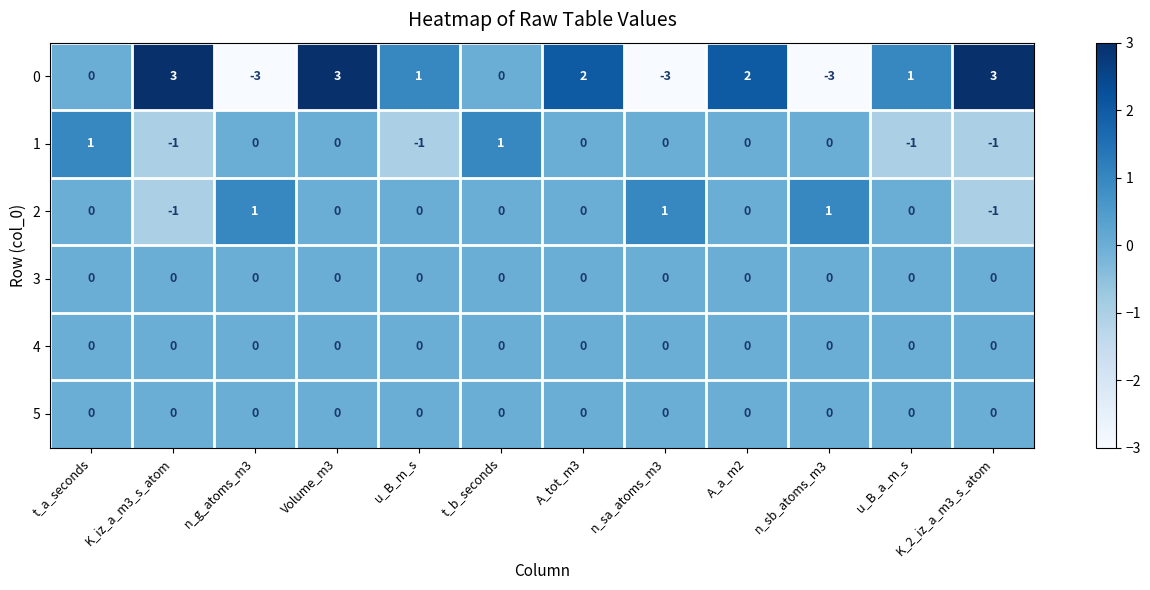

True or false: 1 has a value of 1 at n_g_atoms_m3.

False